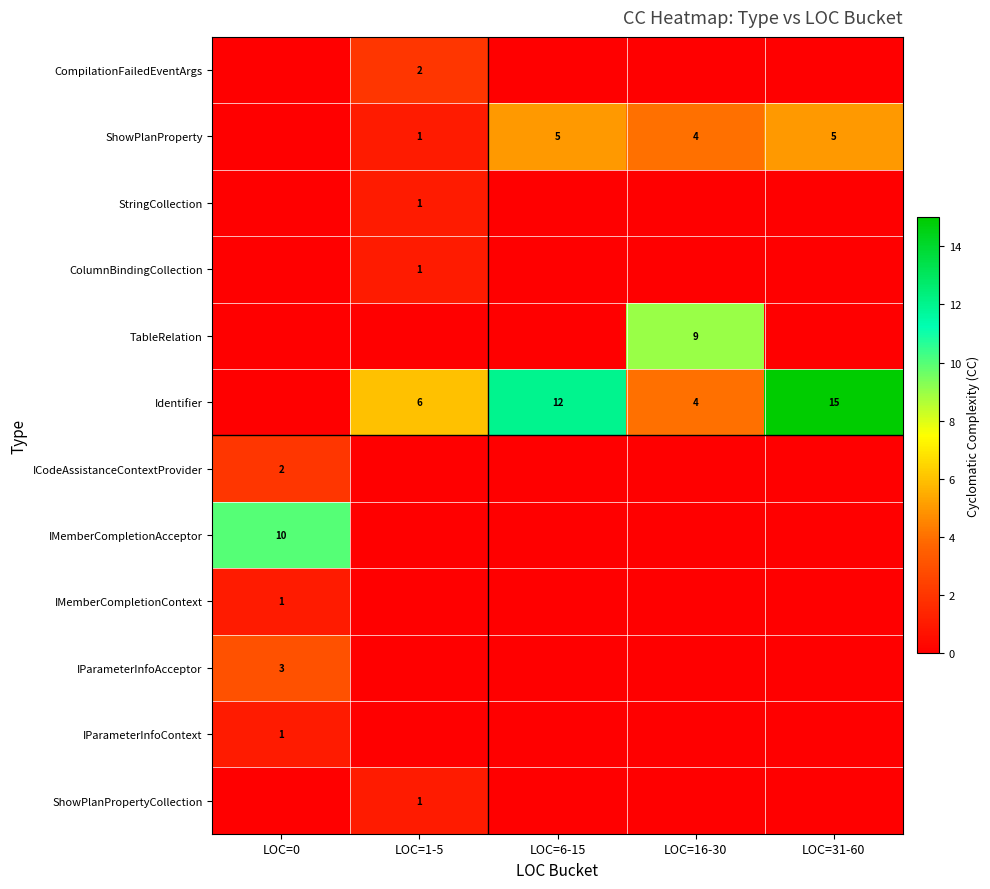

The Identifier series shows 6 at LOC=1-5. True or false?

True